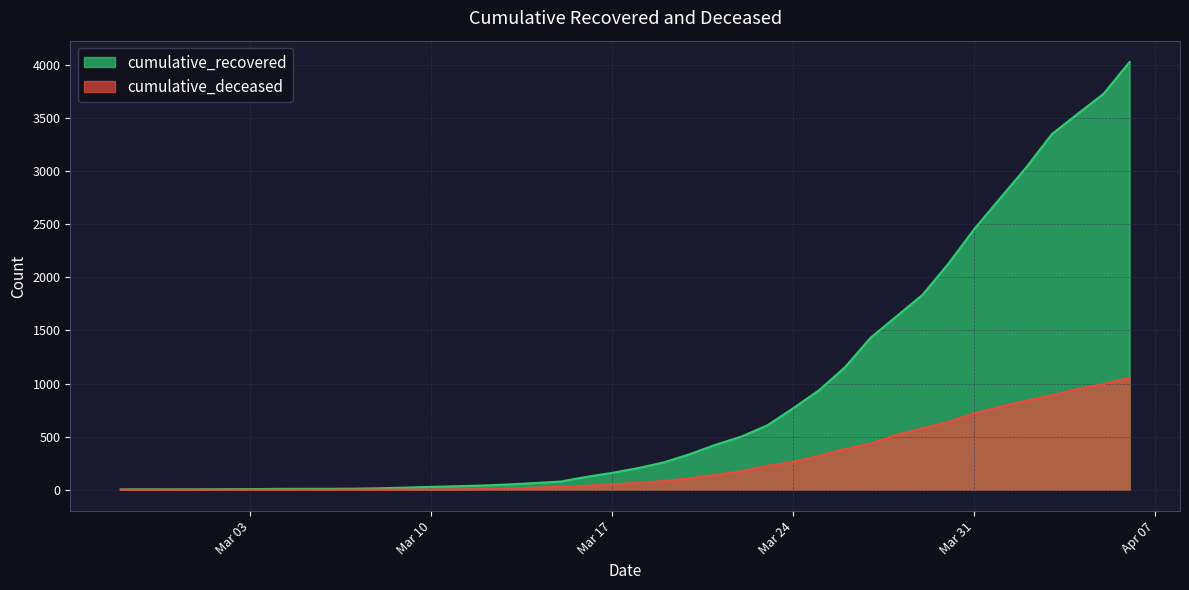

Which series has the largest total across all categories?

cumulative_recovered